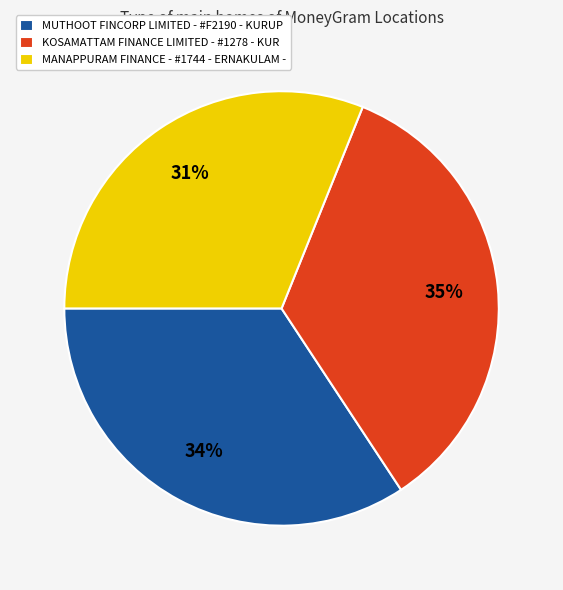

What is the smallest slice in the pie chart?

MANAPPURAM FINANCE - #1744 - ERNAKULAM -